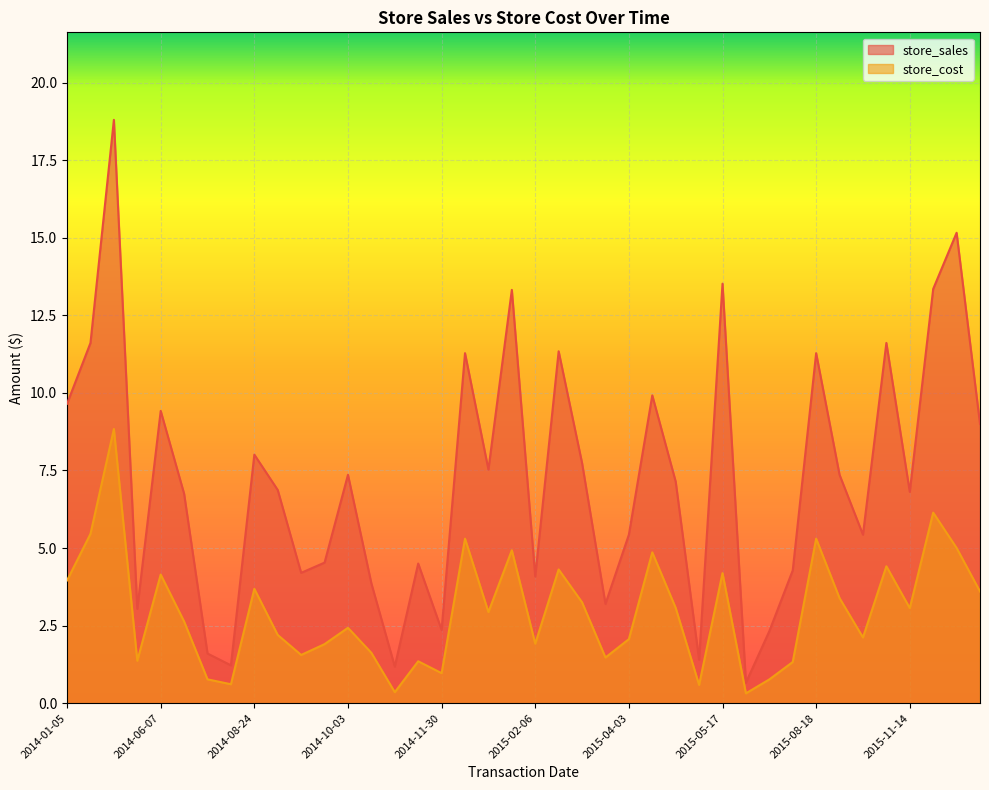

List the series in order of their peak value, lowest first.

store_cost, store_sales